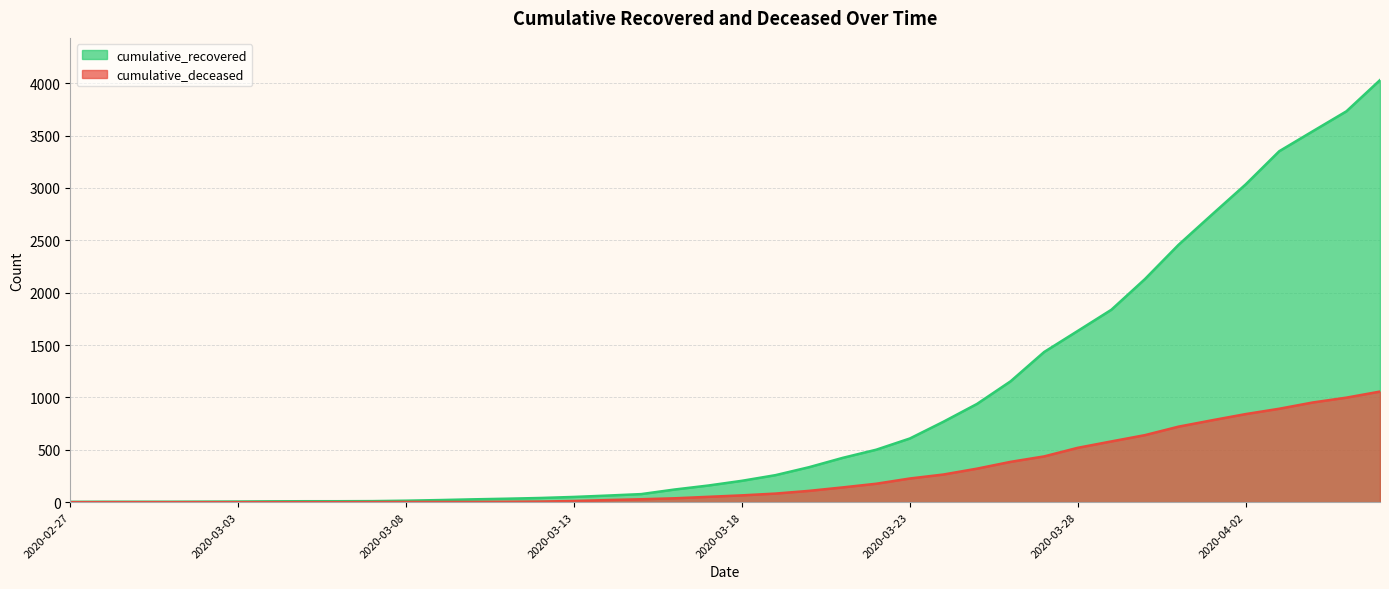

Count the number of categories in the chart.

40